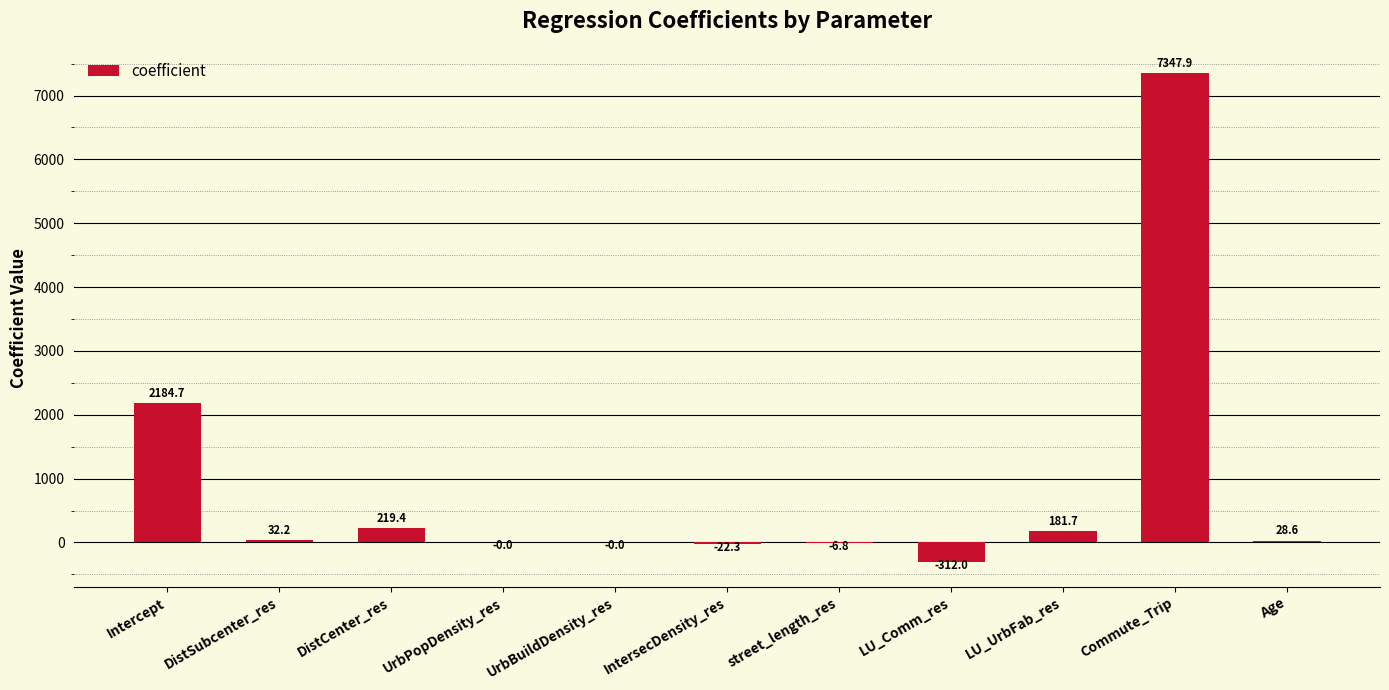

What is the change in value from IntersecDensity_res to LU_Comm_res?

-289.7